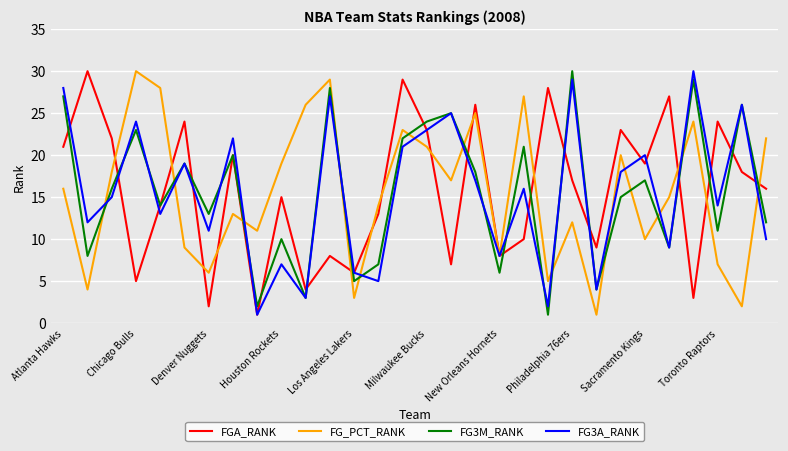

True or false: FG_PCT_RANK and FG3M_RANK intersect in this chart.

True